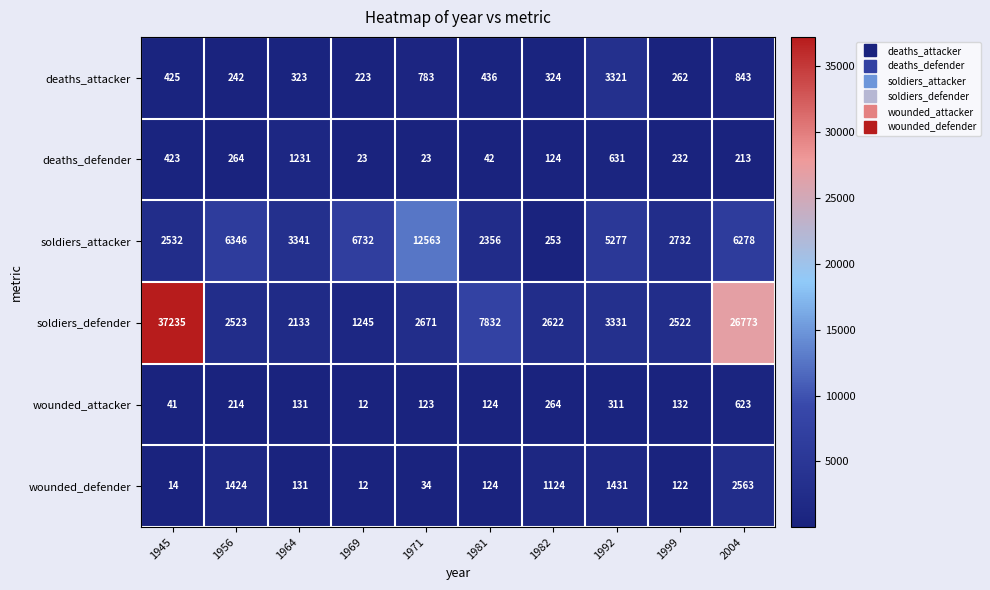

Which series has the largest total across all categories?

soldiers_defender